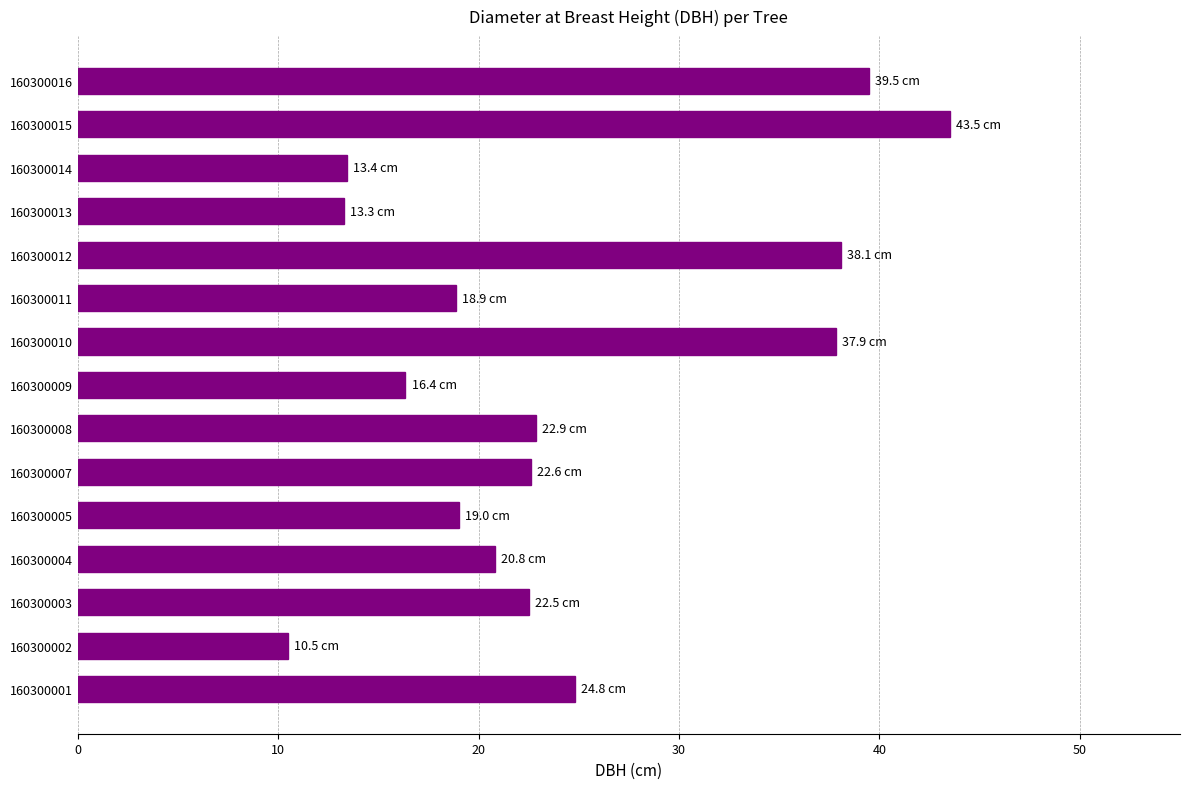

Does the chart contain any negative values?

No